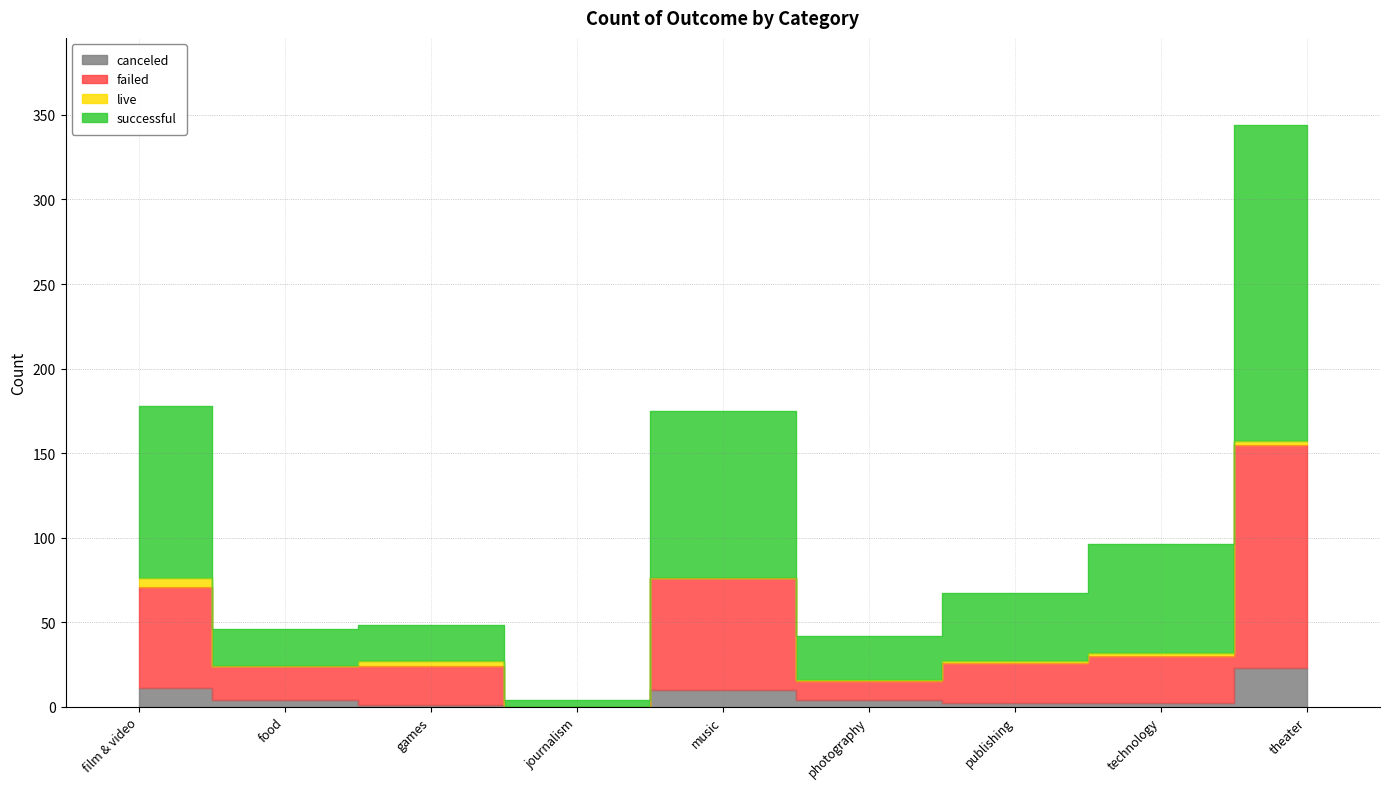

What value does the successful series have at food, to the nearest 5?

45